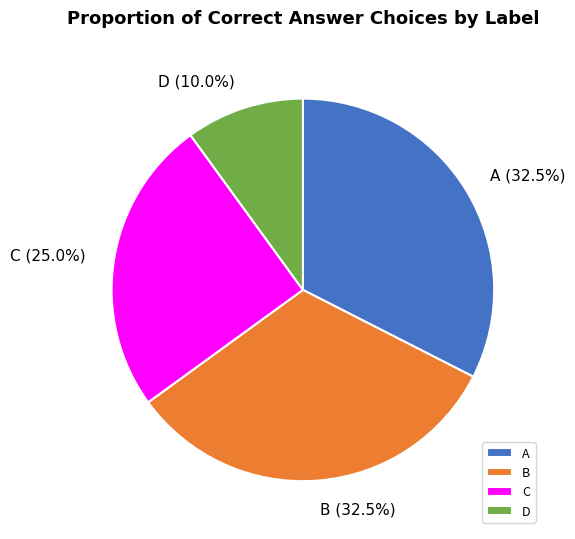

Is it true that A is 40% of the pie?

False